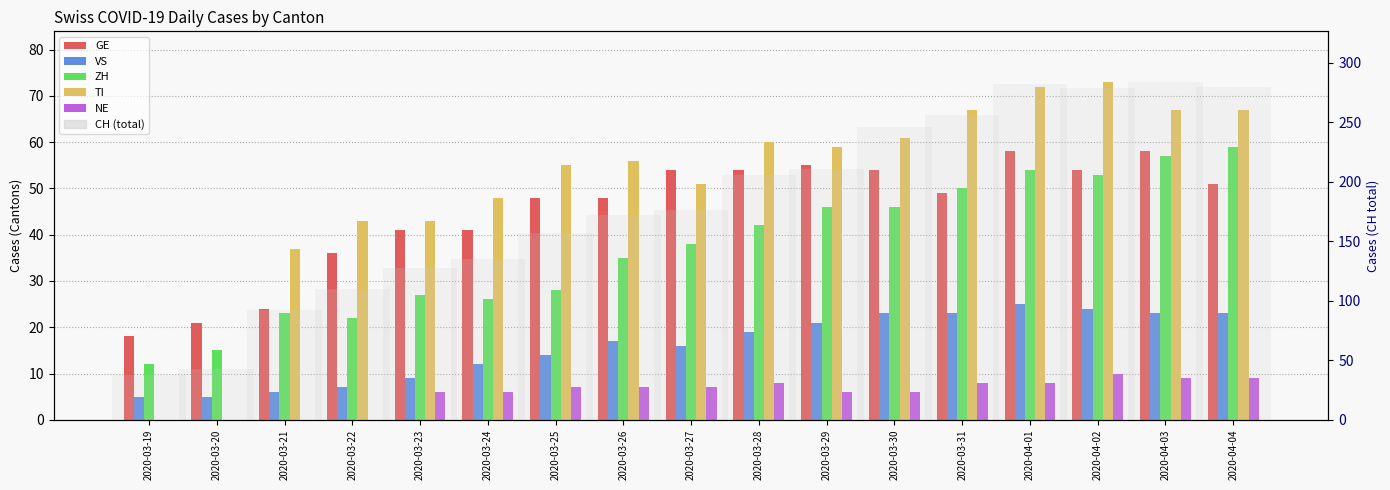

Which series has the widest spread of values?

CH (total)